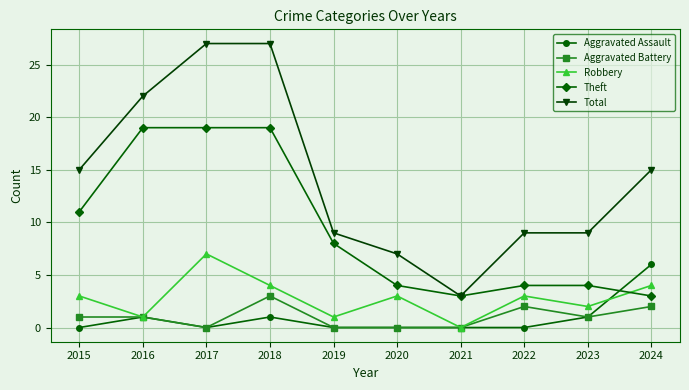

Count the number of categories in the chart.

10